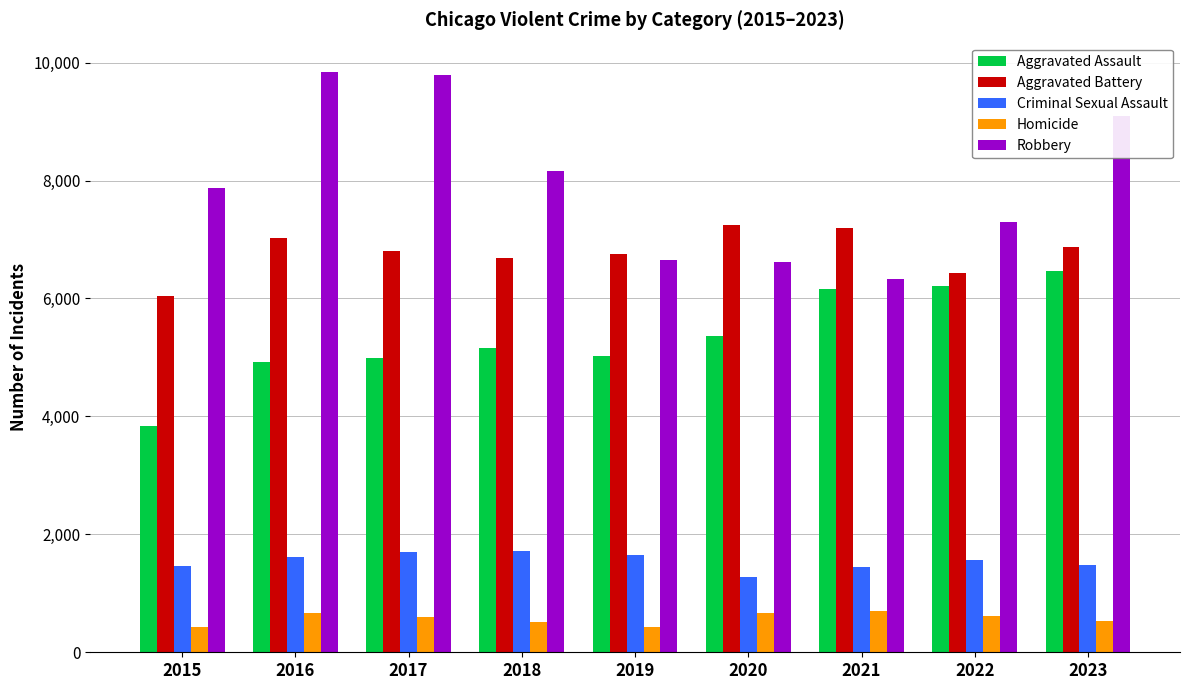

Which series has the largest total across all categories?

Robbery